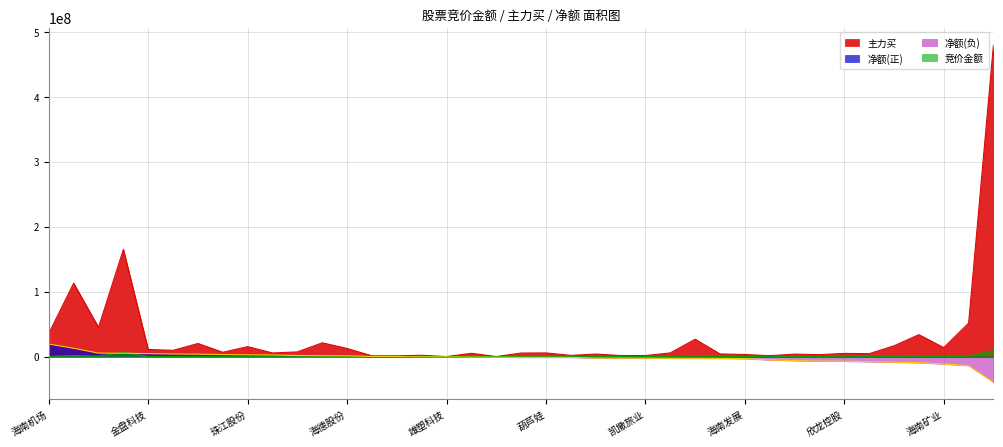

At which category is the sum across all series the highest?

鸿博股份